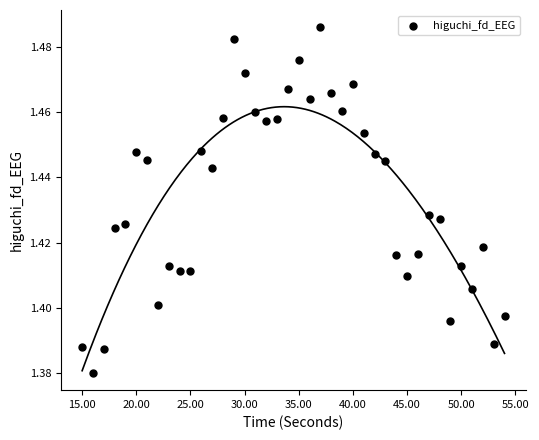

What is the range of X values (max minus min)?

39.0